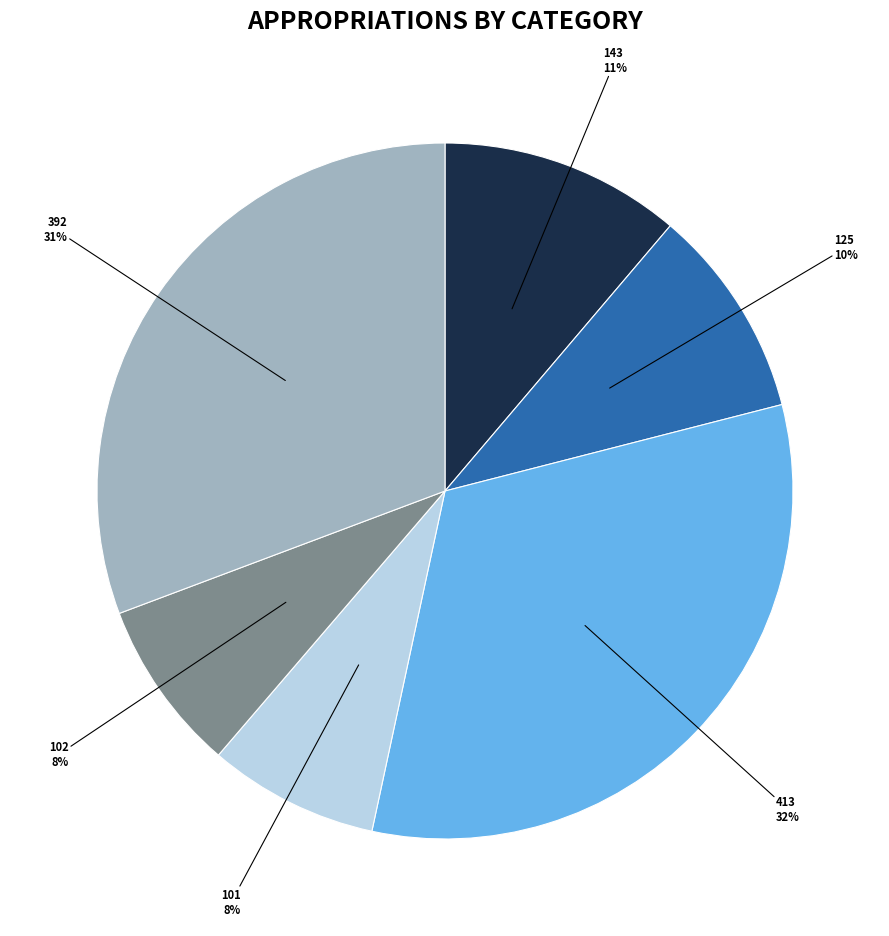

To the nearest percent, what is the average slice percentage?

17%